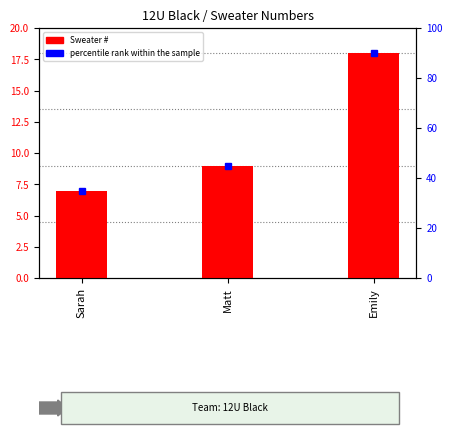

What is the greatest value displayed?

18